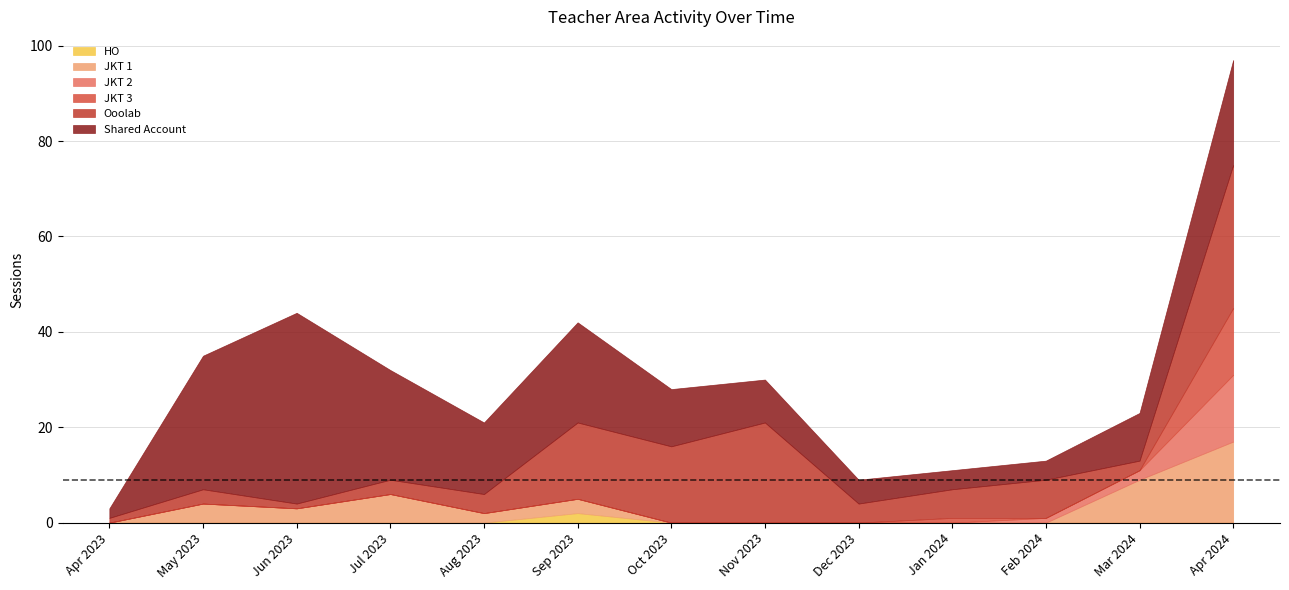

Between Apr 2023 and Oct 2023, which series saw the biggest shift?

Ooolab